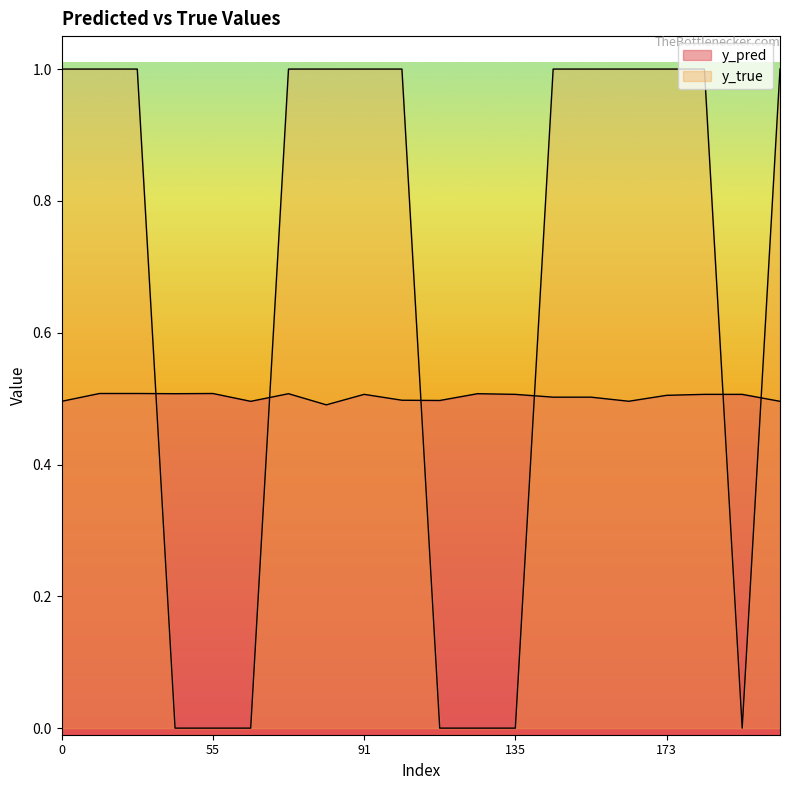

True or false: y_pred and y_true intersect in this chart.

True